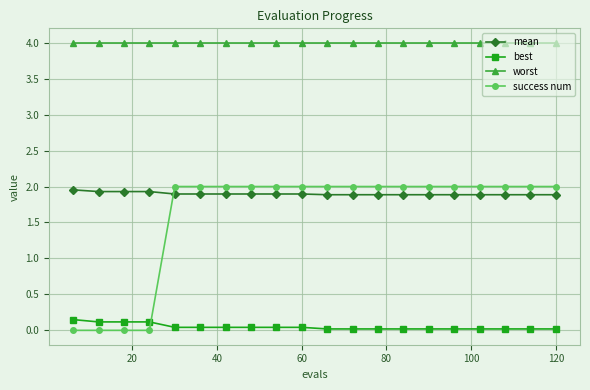

What is the value of the worst point at the 1st from the left?

4.0